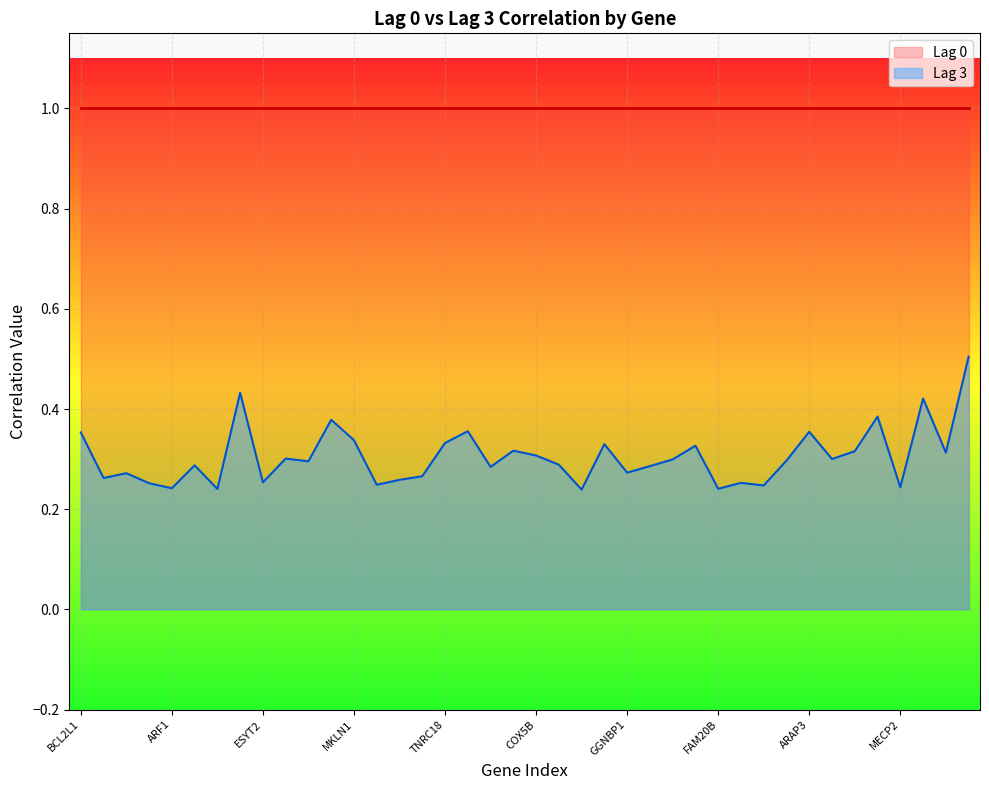

The value at MIR499A is 0.3. True or false?

True